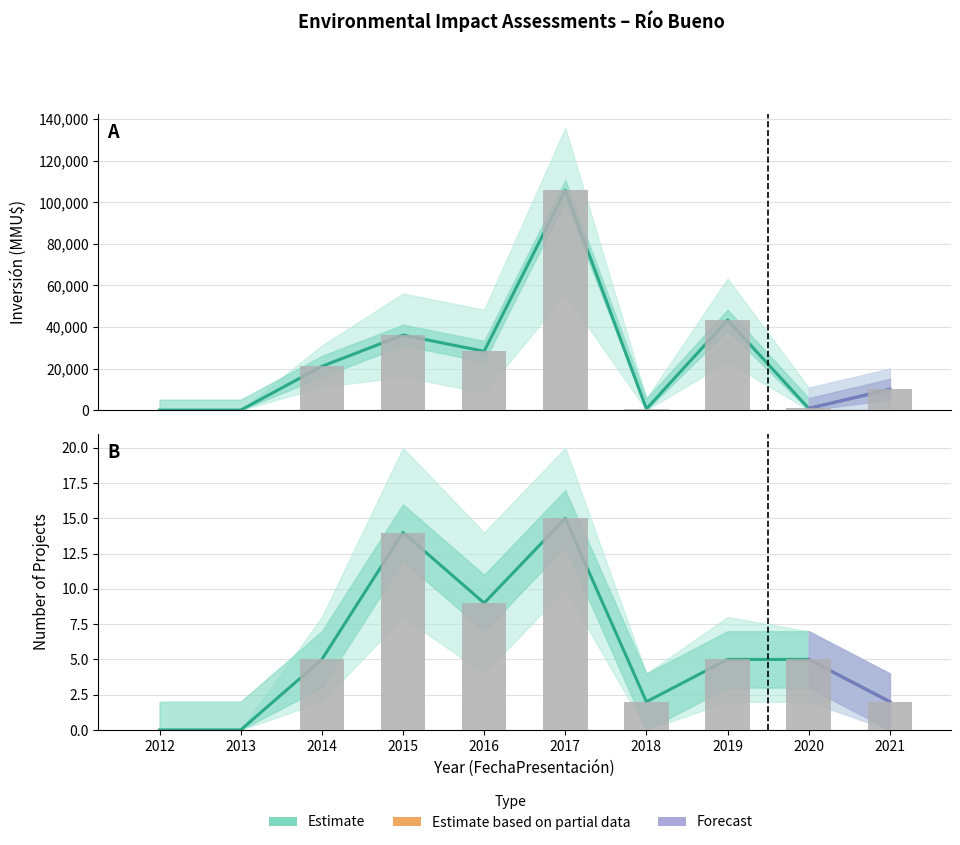

Where is Count_upper nearest to the value 7?

2014